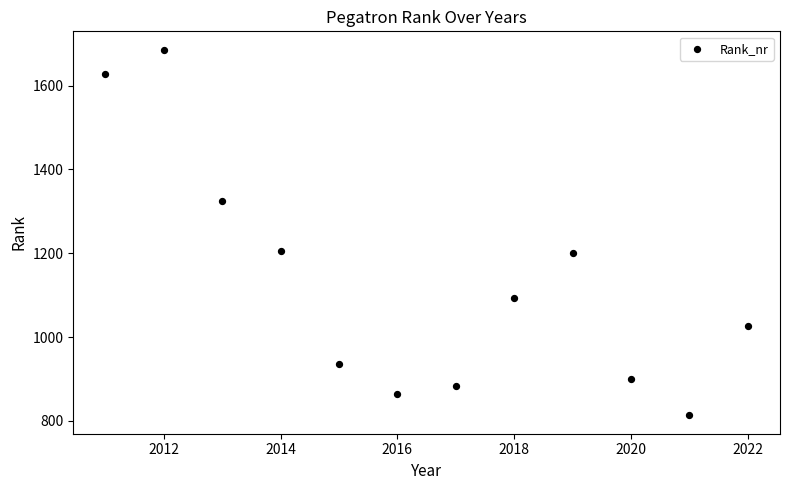

What is the average X value?

2016